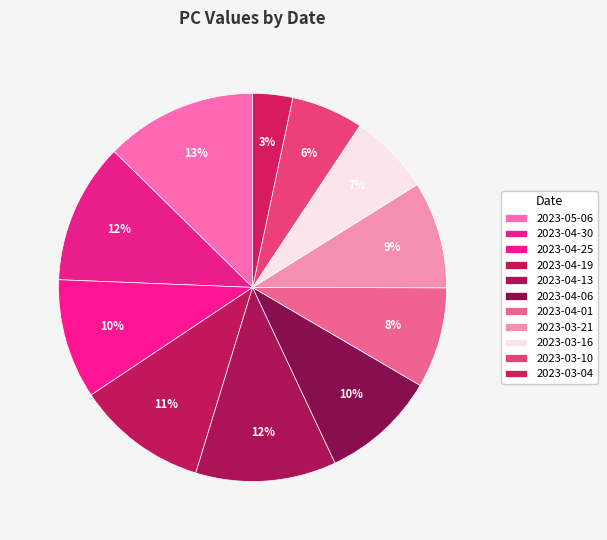

Count the number of slices in the pie.

11